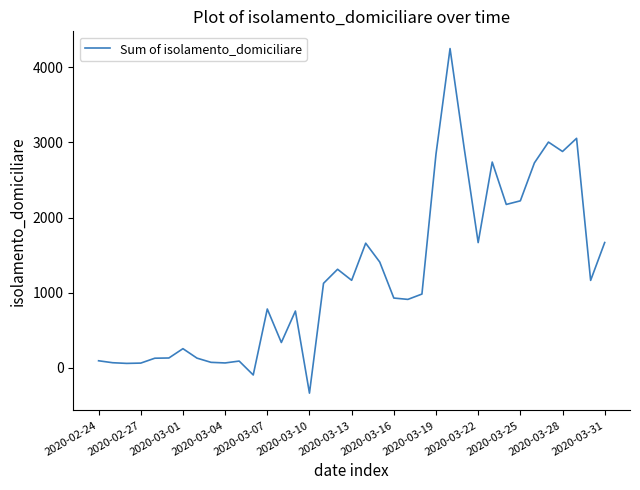

What is the difference between the maximum and minimum values?

4587